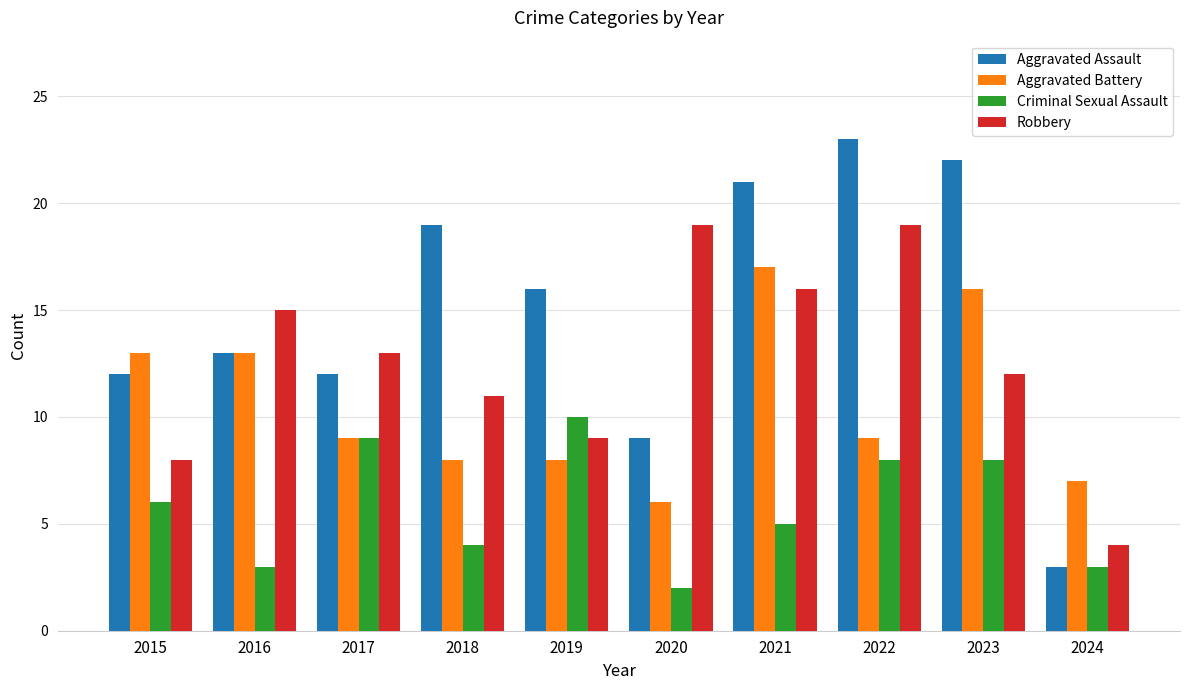

What is the average value of the Aggravated Assault series?

15